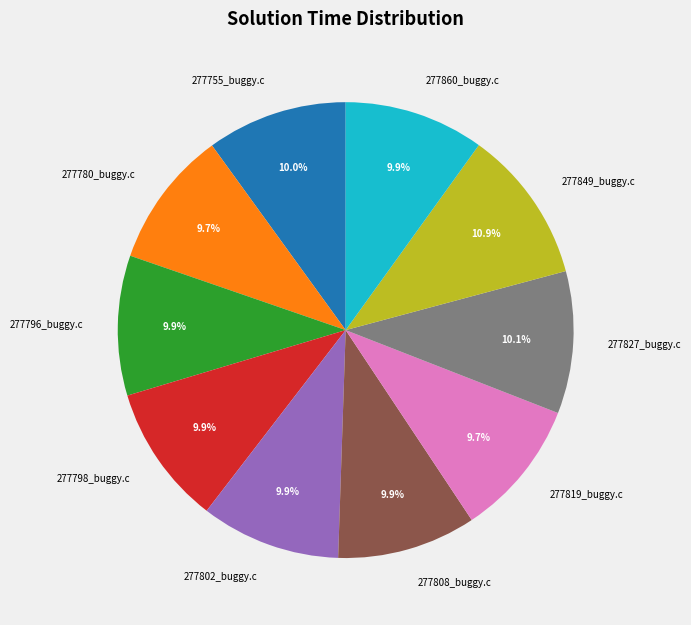

Is the sum of 277780_buggy.c and 277808_buggy.c greater than half?

No